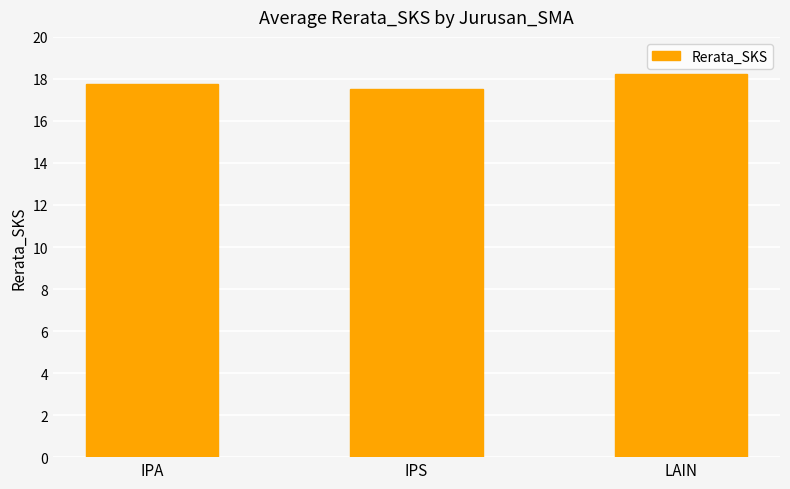

Rank the categories by value from highest to lowest.

LAIN, IPA, IPS